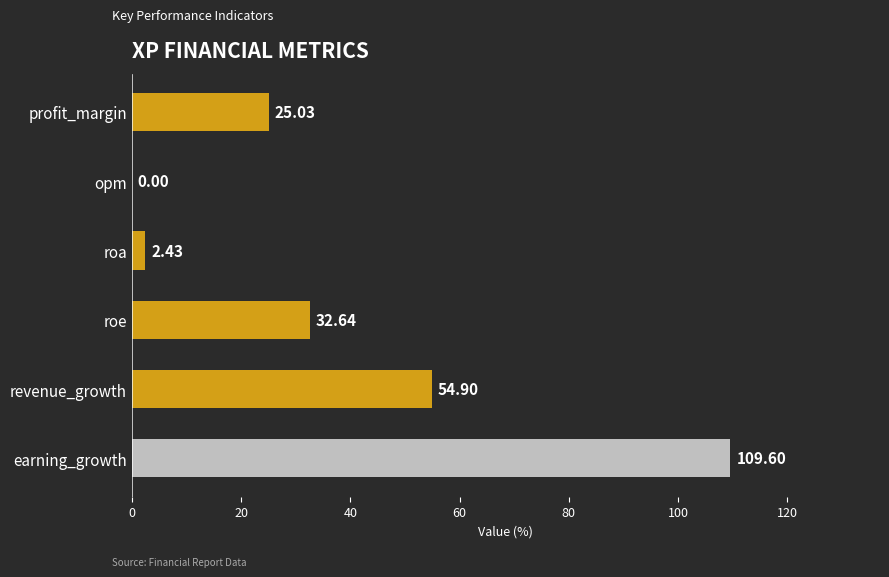

At which label is the value closest to 54?

revenue_growth